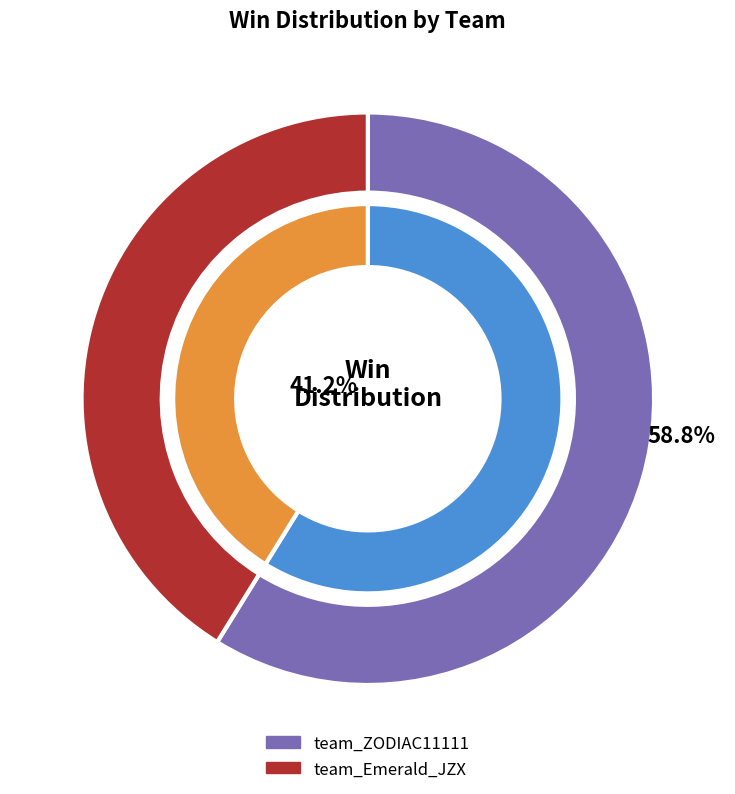

Between team_ZODIAC11111 and team_Emerald_JZX, which is larger?

team_ZODIAC11111